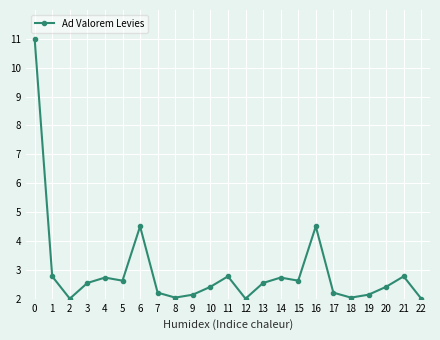

Read the value at 13.

2.5